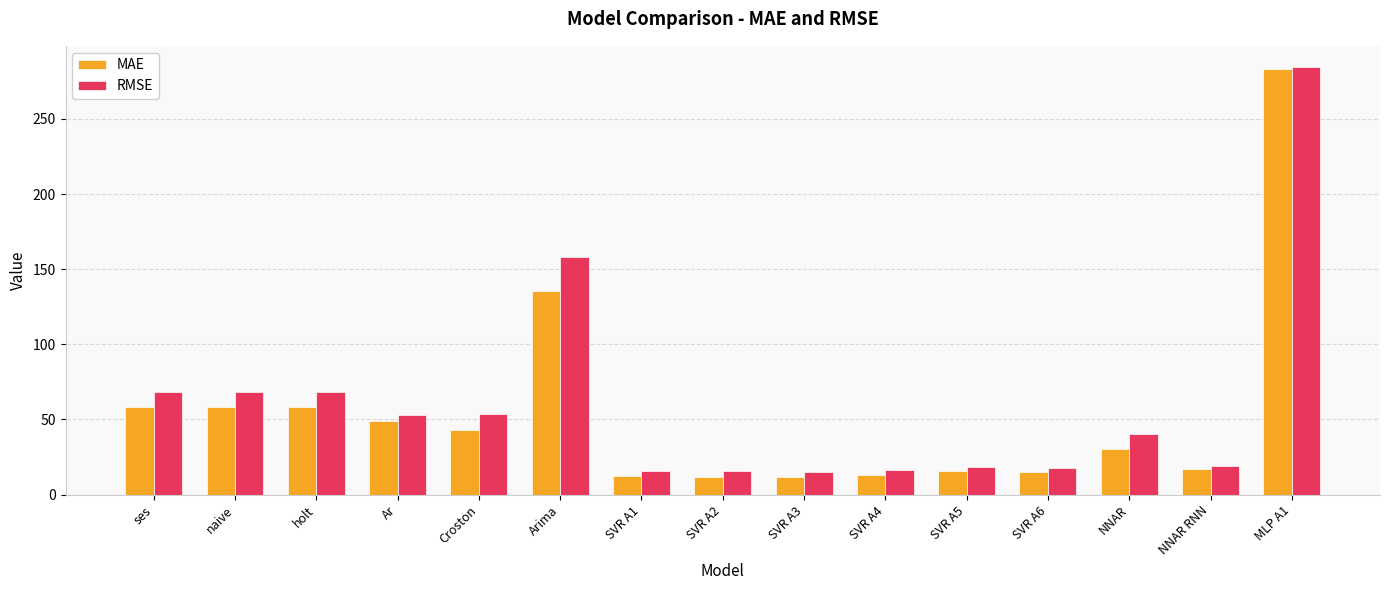

At which category is the sum across all series the highest?

MLP A1